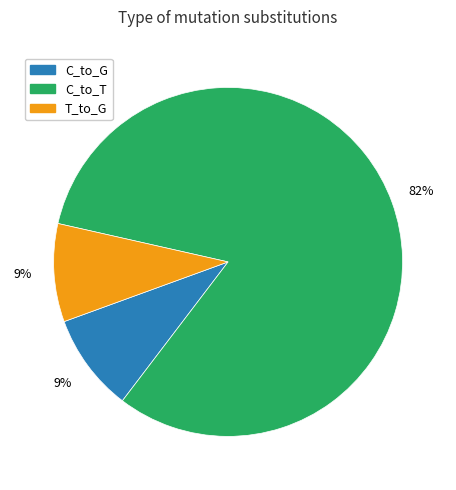

To the nearest percent, what is the difference between the largest and smallest slice percentages?

73%